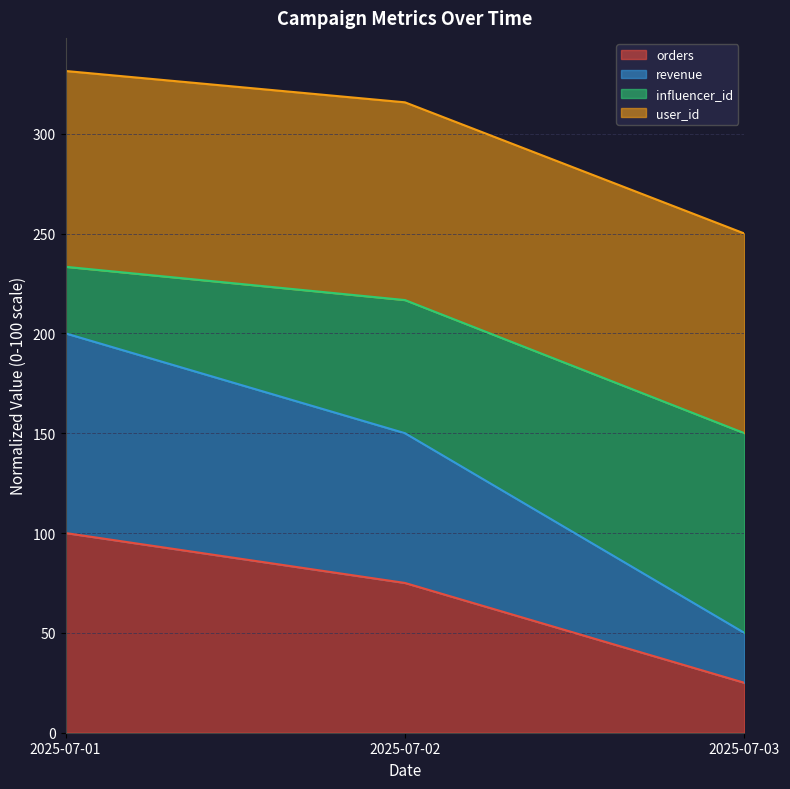

Does the chart have visible grid lines?

Yes